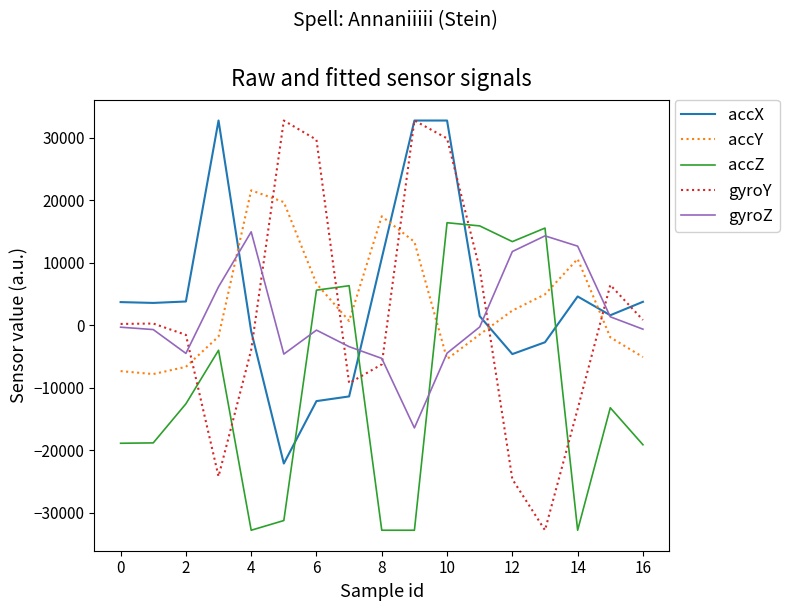

Which series has the largest range (max minus min)?

gyroY